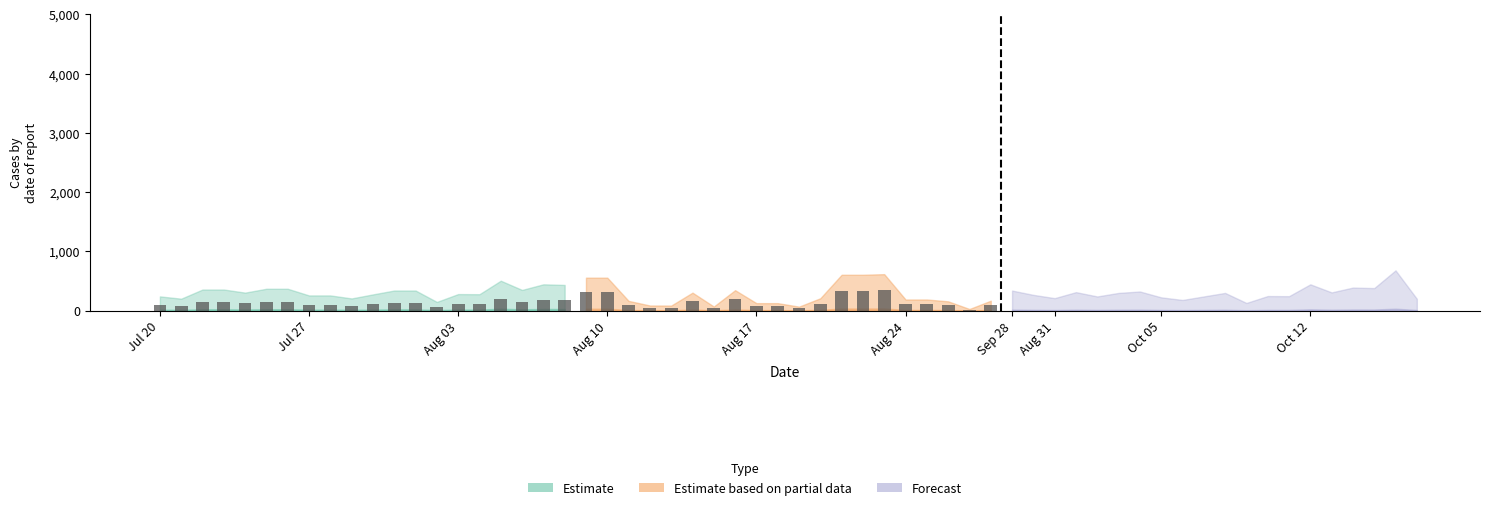

Are the bars horizontal?

No